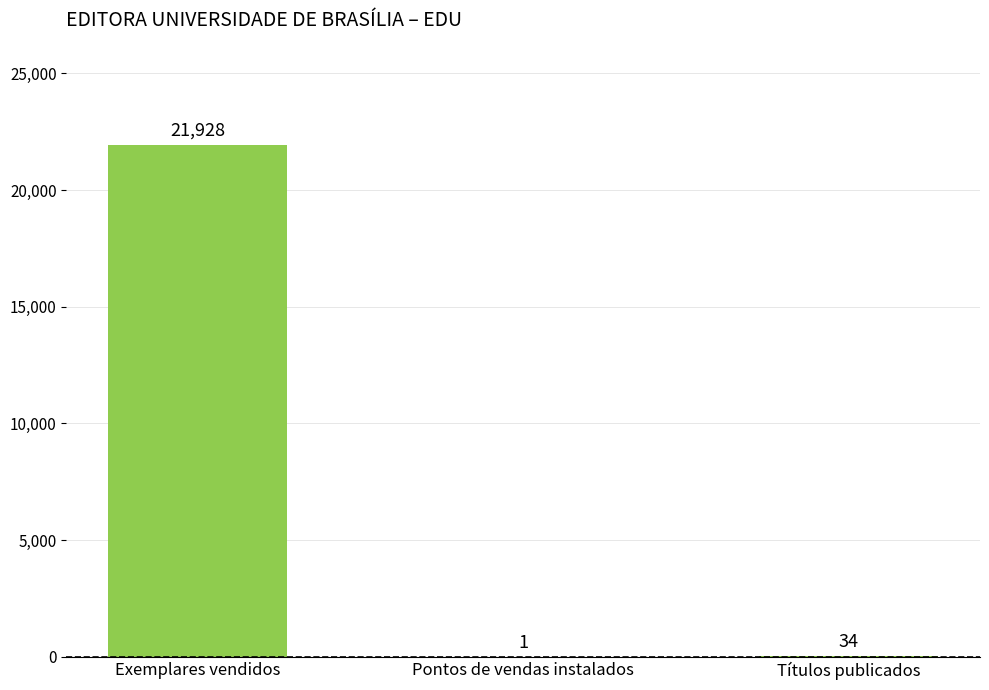

What is the greatest value displayed?

21928